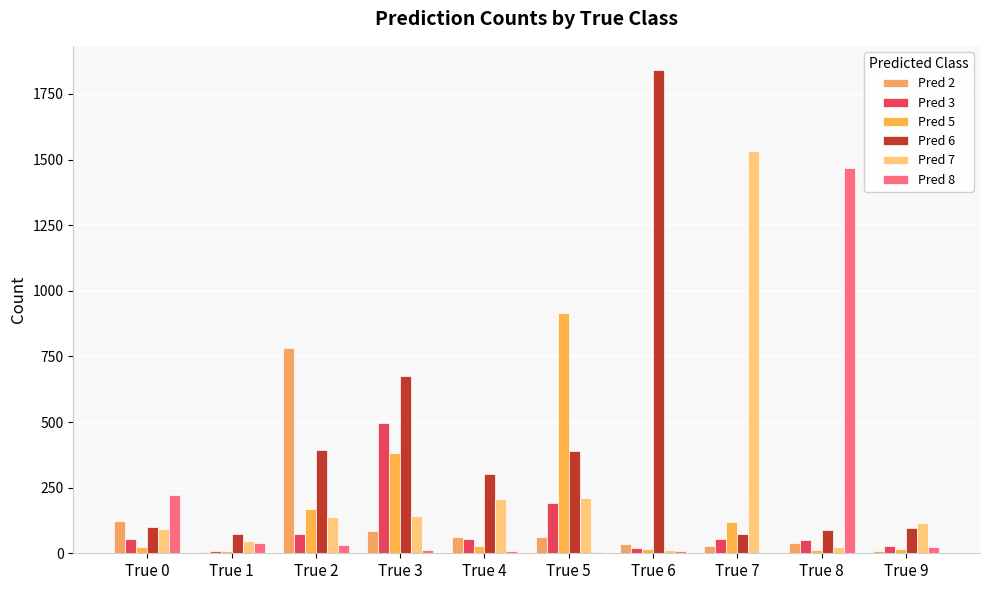

Are the bars horizontal?

No